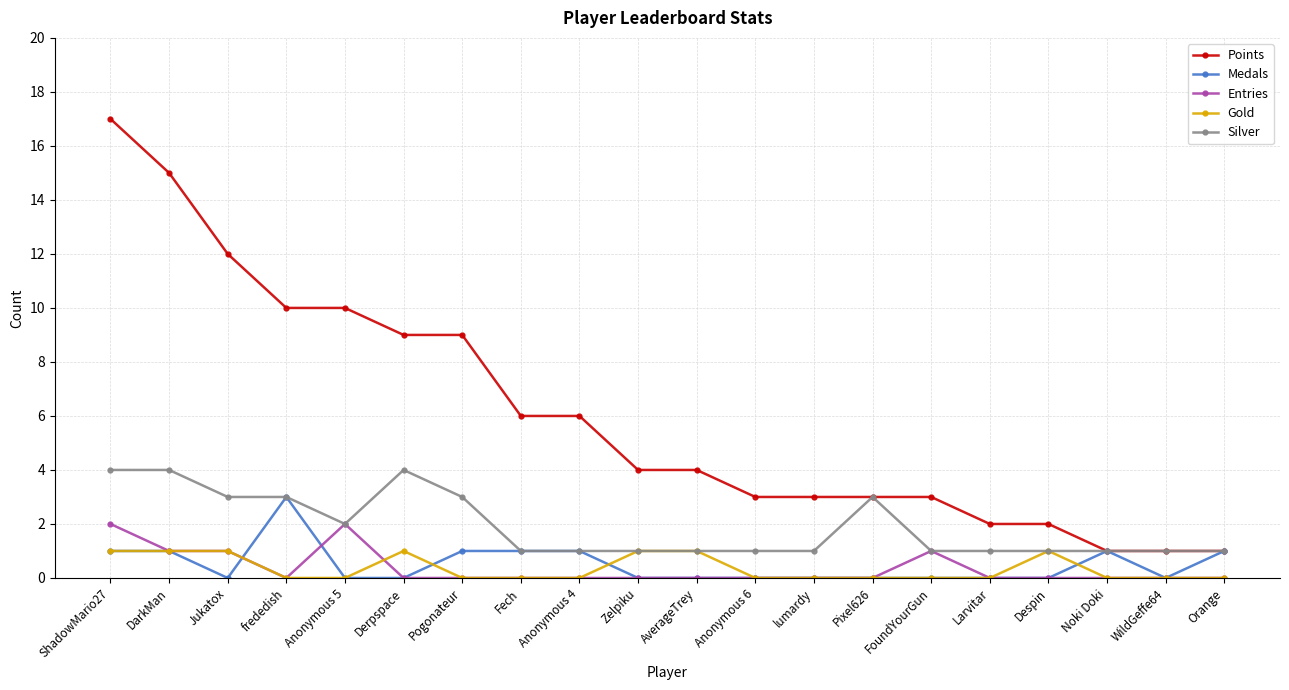

True or false: Points and Entries cross at least once.

False